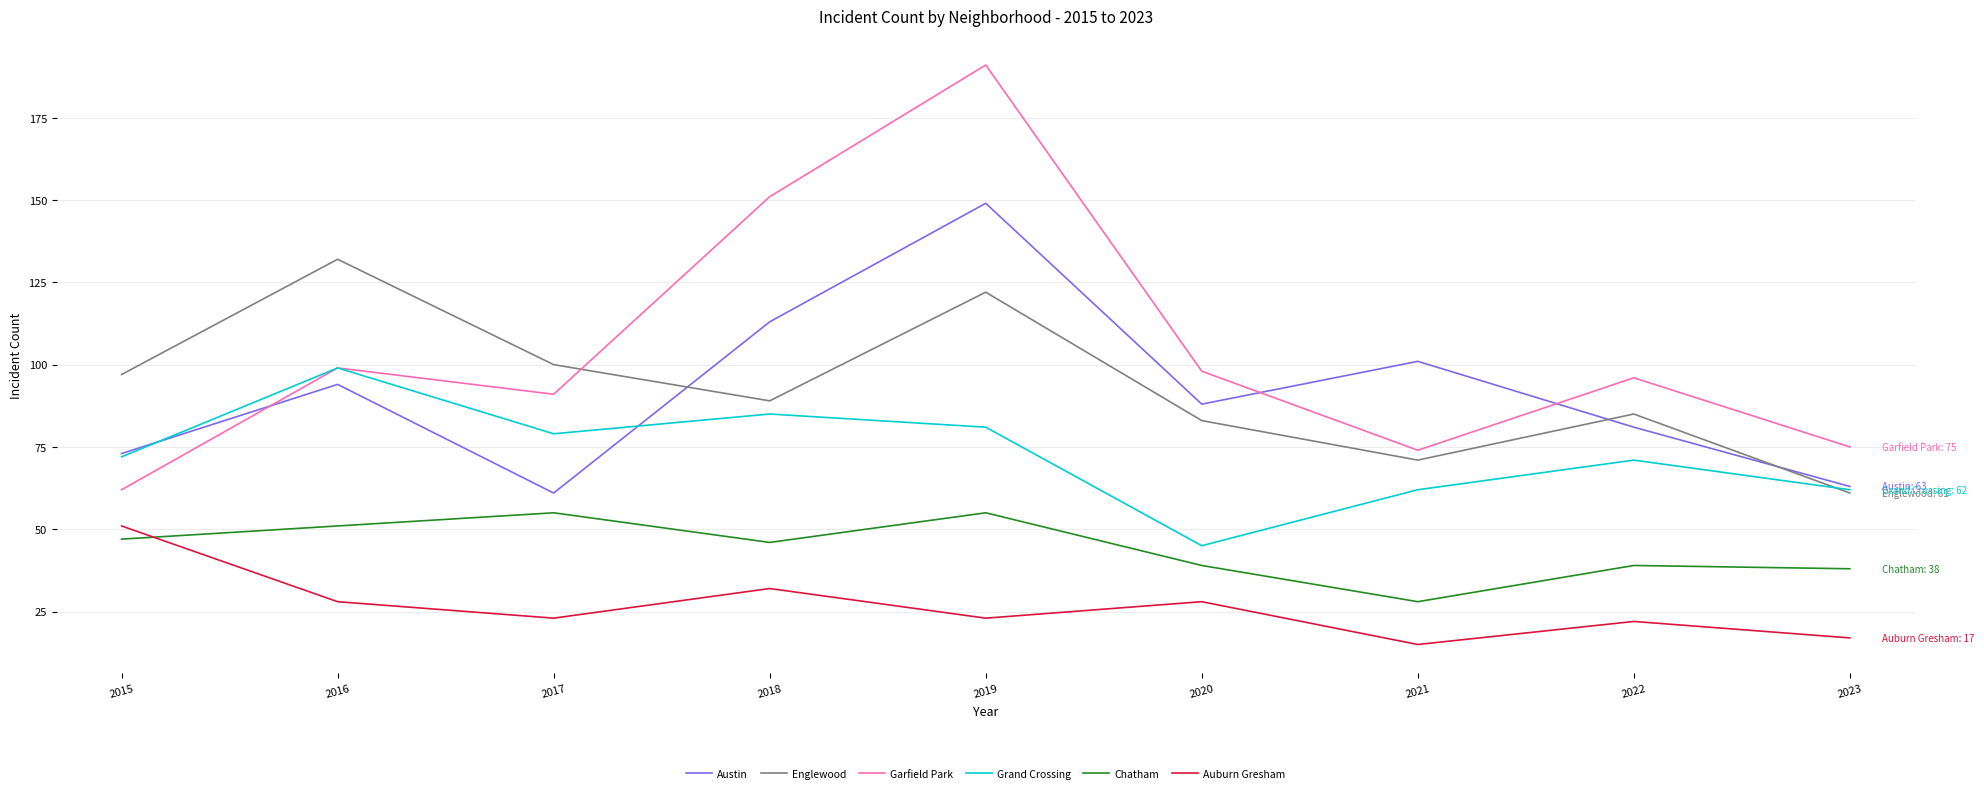

What is the difference between the Auburn Gresham values at 2021 and 2023?

2